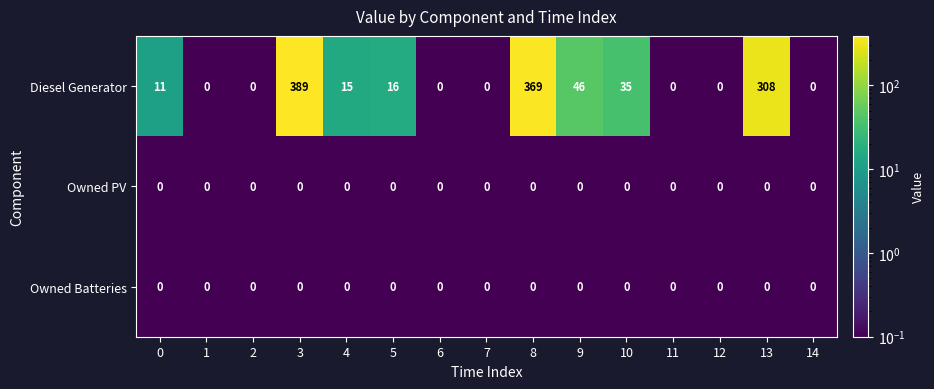

Is it true that Diesel Generator equals -131 at 14?

False